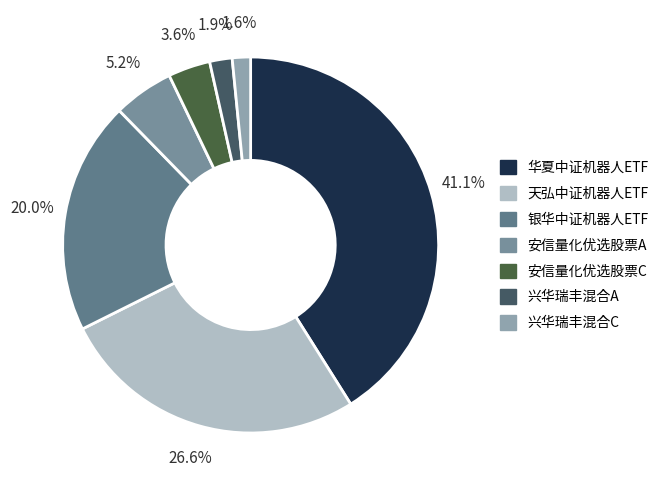

To the nearest percent, what is the difference between the 兴华瑞丰混合C and 华夏中证机器人ETF slice percentages?

39%